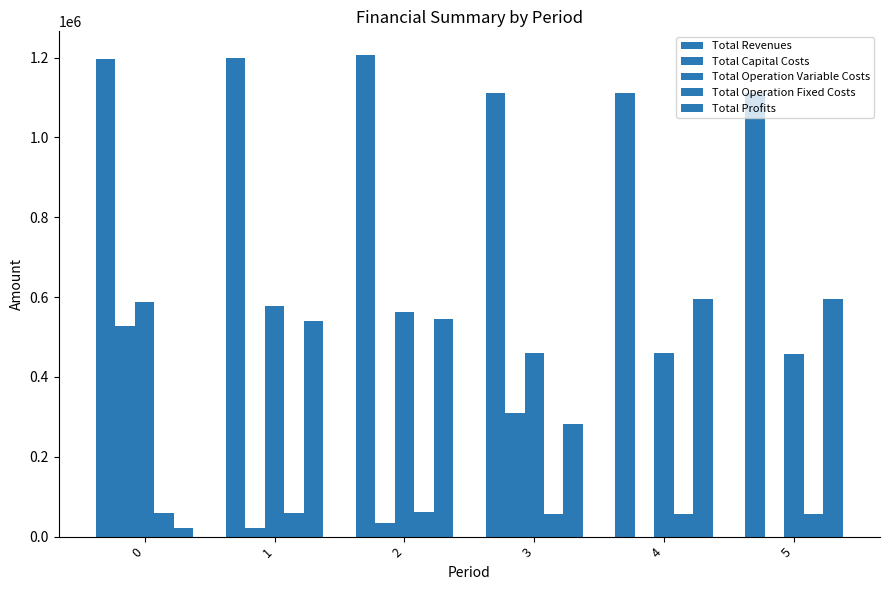

At how many categories does at least one series exceed 711163?

6